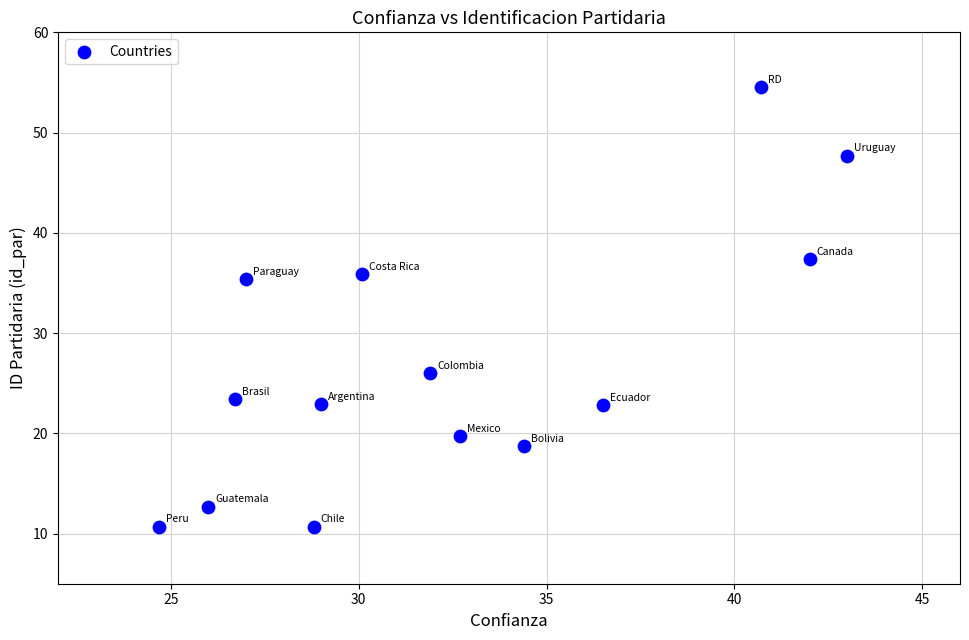

What is the range of X values (max minus min)?

18.3